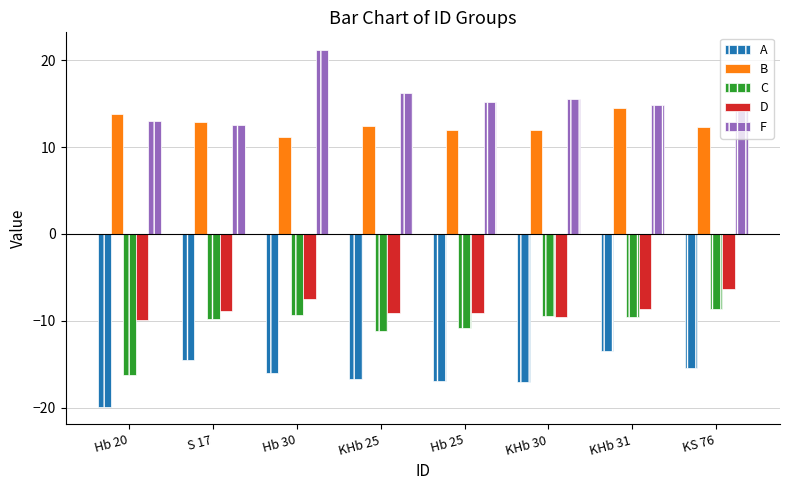

Are the bars horizontal?

No